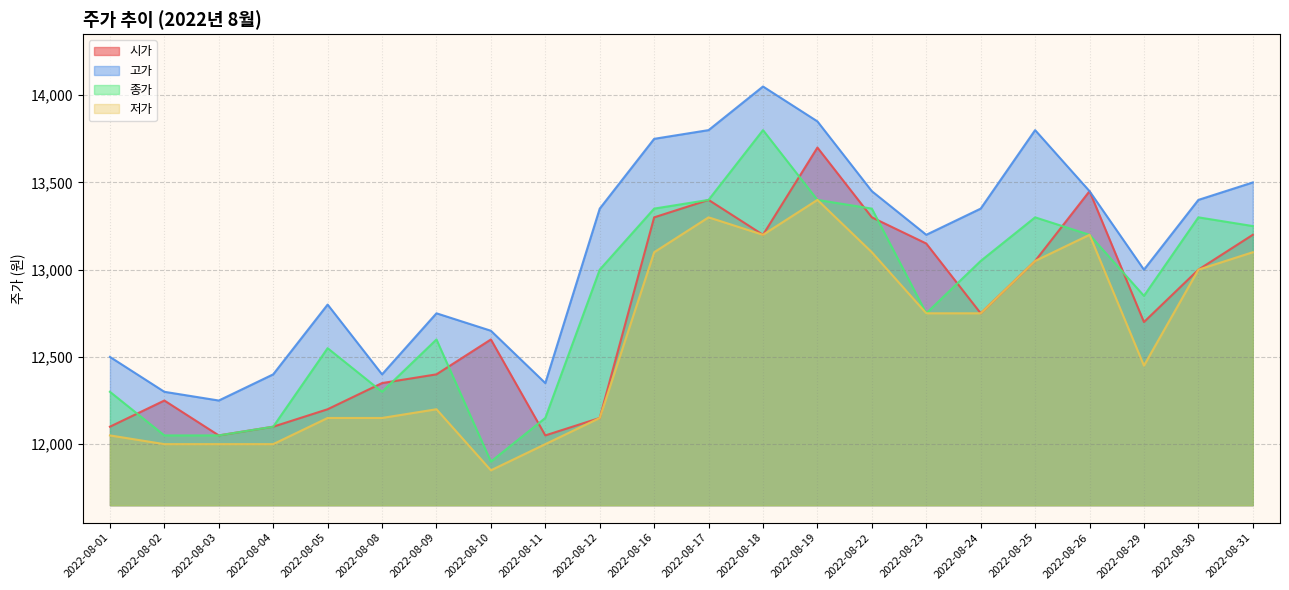

Reading right to left, extract all data points from this chart.

시가: 13200	13000	12700	13450	13050	12750	13150	13300	13700	13200	13400	13300	12150	12050	12600	12400	12350	12200	12100	12050	12250	12100
고가: 13500	13400	13000	13450	13800	13350	13200	13450	13850	14050	13800	13750	13350	12350	12650	12750	12400	12800	12400	12250	12300	12500
종가: 13250	13300	12850	13200	13300	13050	12750	13350	13400	13800	13400	13350	13000	12150	11900	12600	12300	12550	12100	12050	12050	12300
저가: 13100	13000	12450	13200	13050	12750	12750	13100	13400	13200	13300	13100	12150	12000	11850	12200	12150	12150	12000	12000	12000	12050